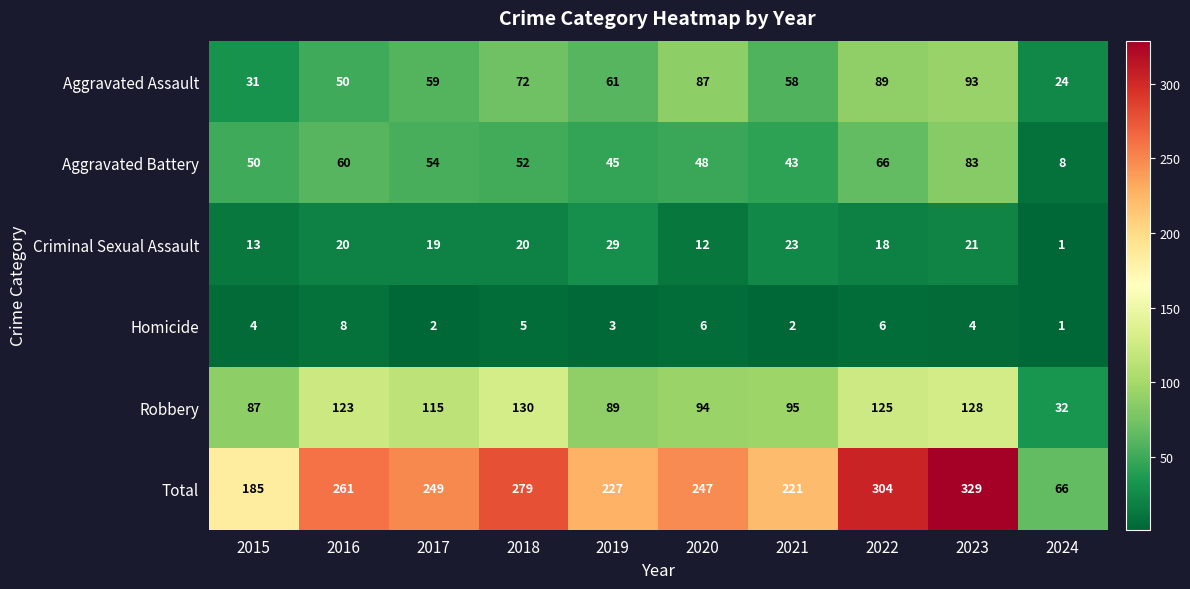

Read the Robbery value at 2015, to the nearest 10.

90